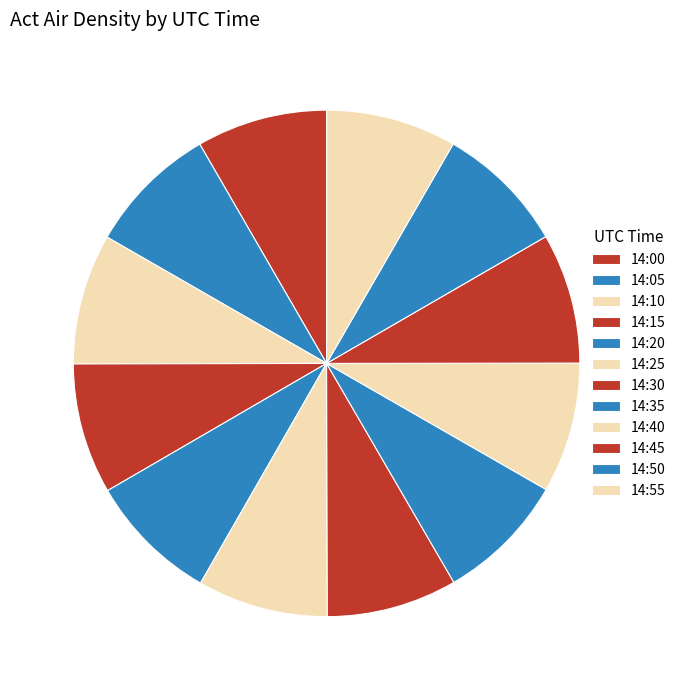

Between 14:00 and 14:25, which is larger?

14:00